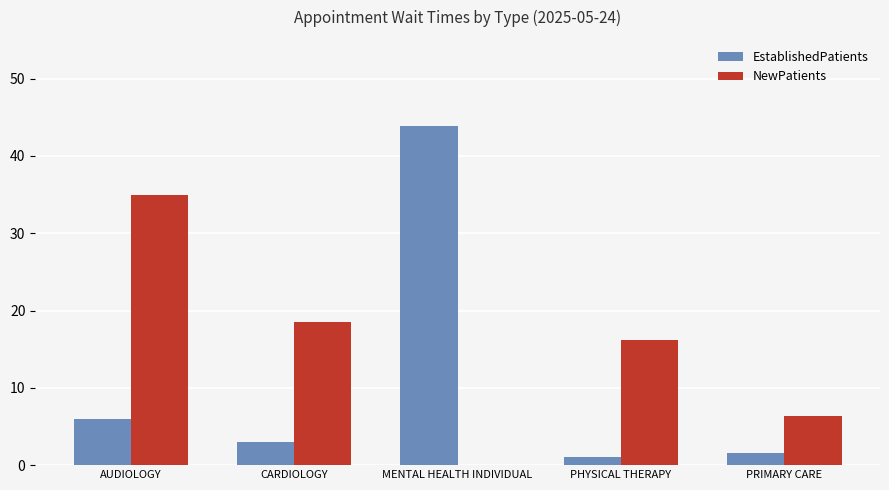

True or false: EstablishedPatients has a value of 3.0 at CARDIOLOGY.

True